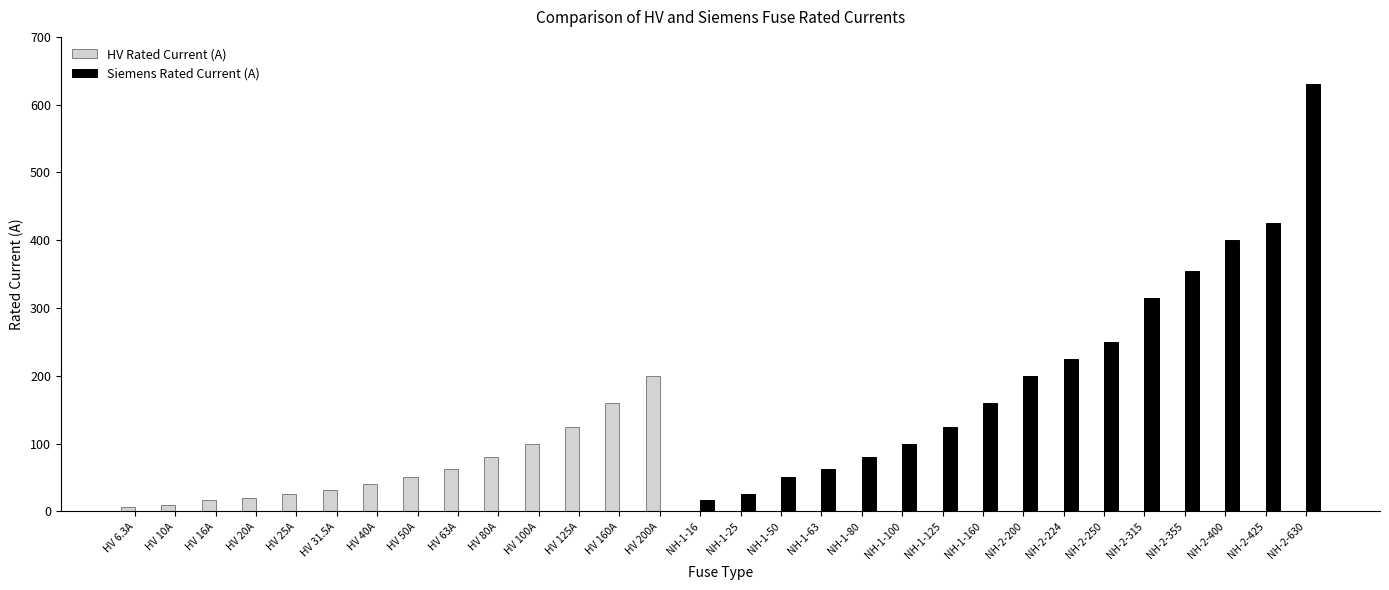

What is the sum of the Siemens Rated Current (A) values at NH-2-224 and NH-1-160?

384.0